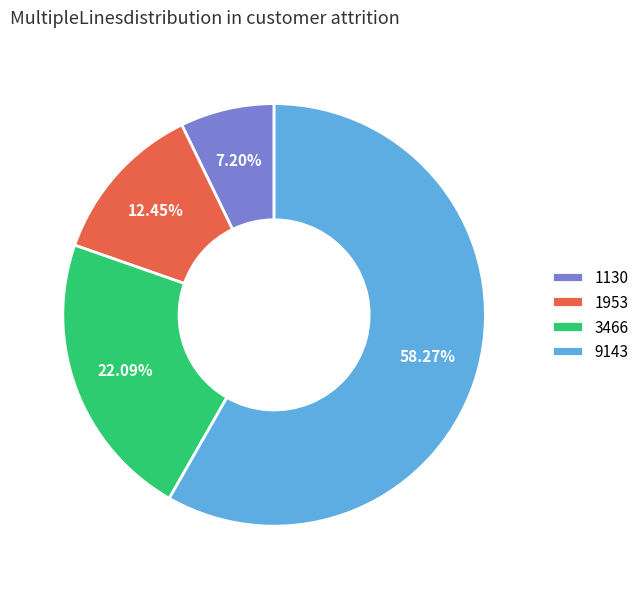

What is the majority slice?

9143